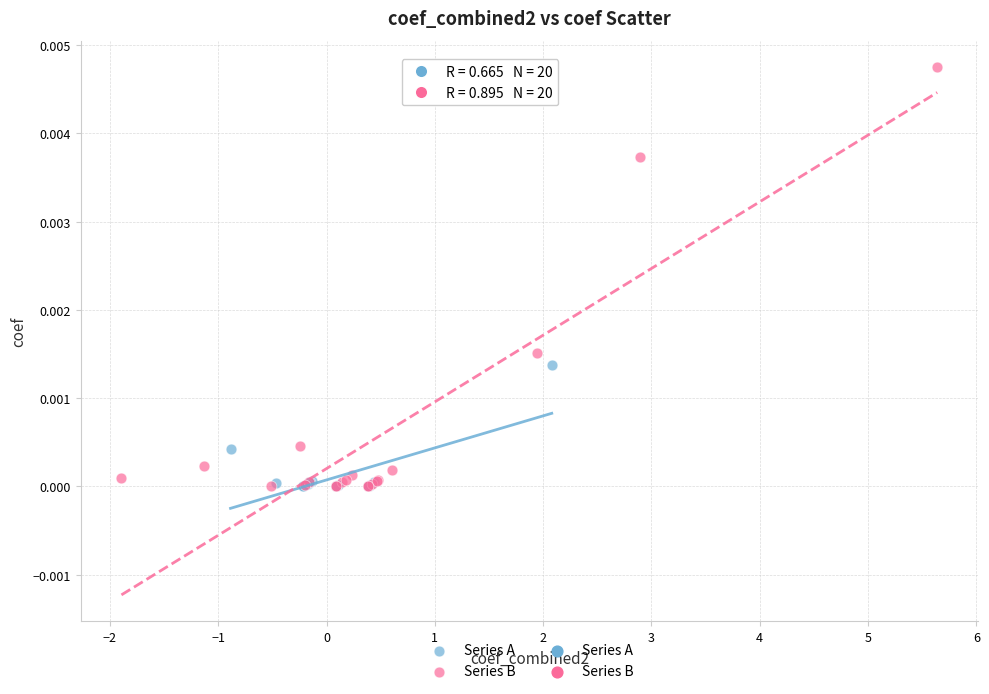

Which series has the largest Y range (max minus min)?

Series B